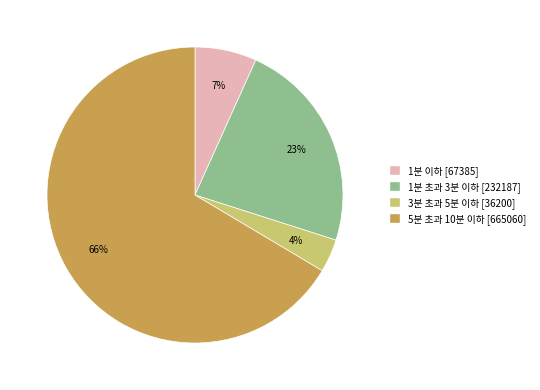

Which slice represents more than half of the pie?

5분 초과 10분 이하